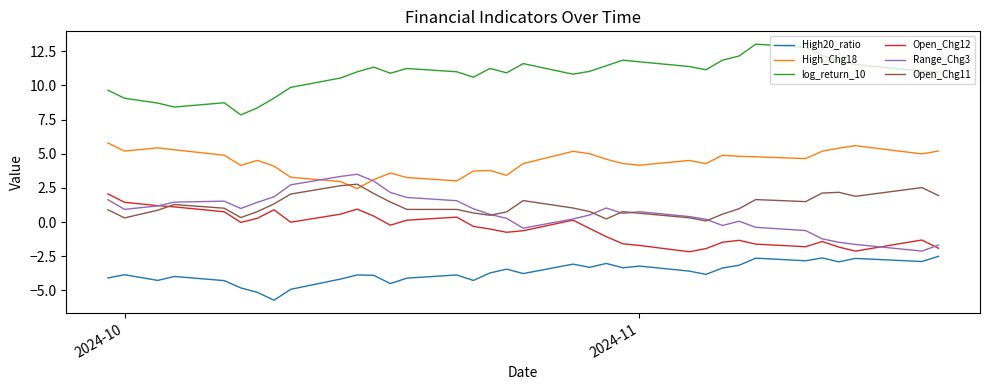

Which series has the largest total across all categories?

log_return_10